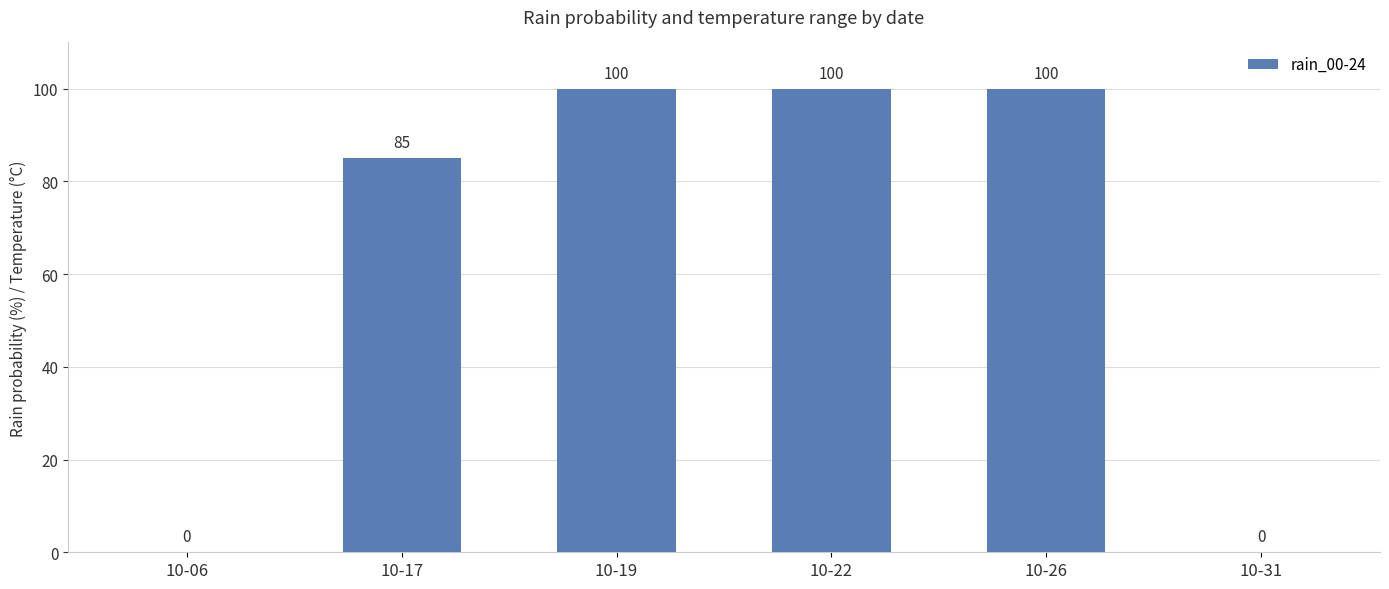

How many values are between 0 and 100?

6